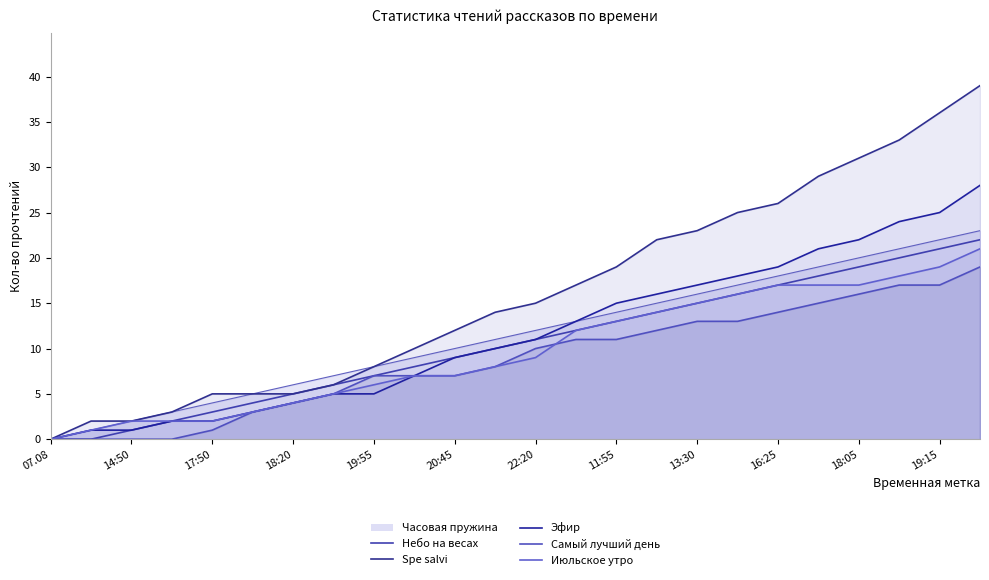

True or false: Самый лучший день has a value of -10 at 14:50.

False